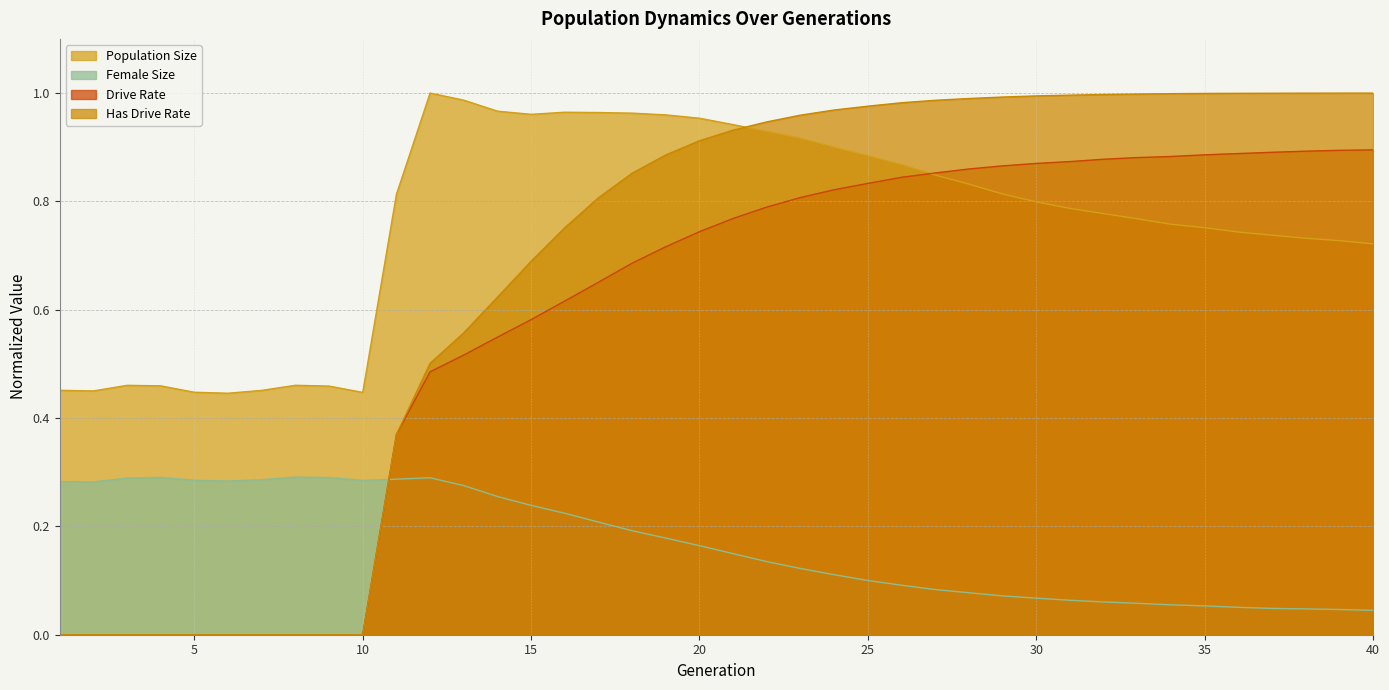

Which series has the largest total across all categories?

Population Size